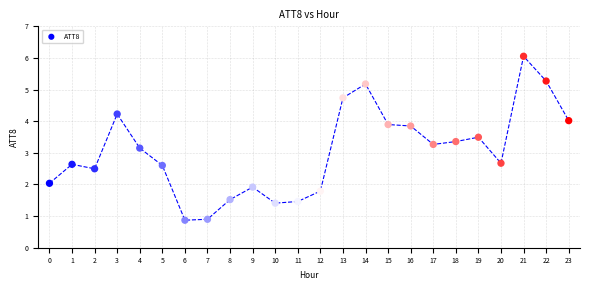

What Y value in the scatter plot is closest to 3?

3.2